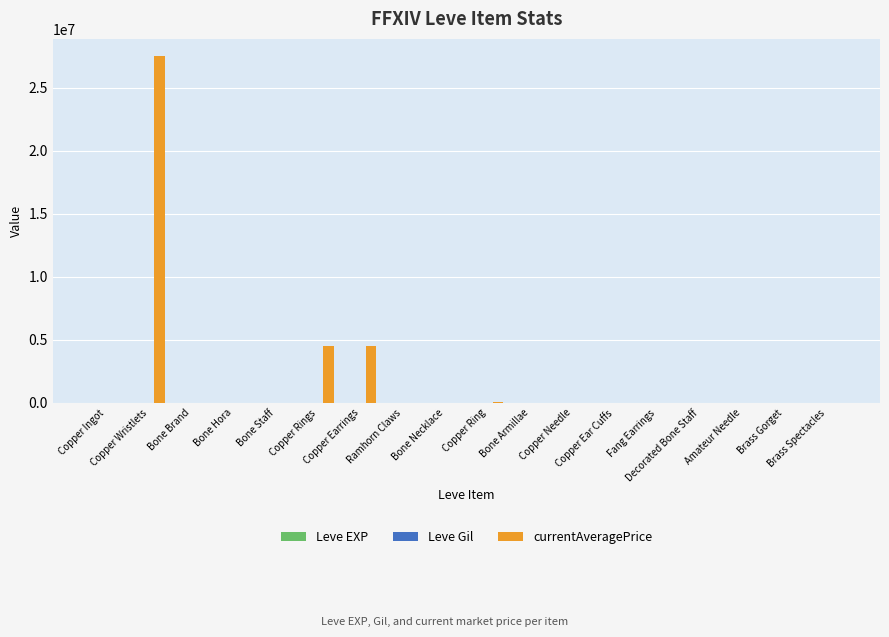

Which series has the largest total across all categories?

currentAveragePrice